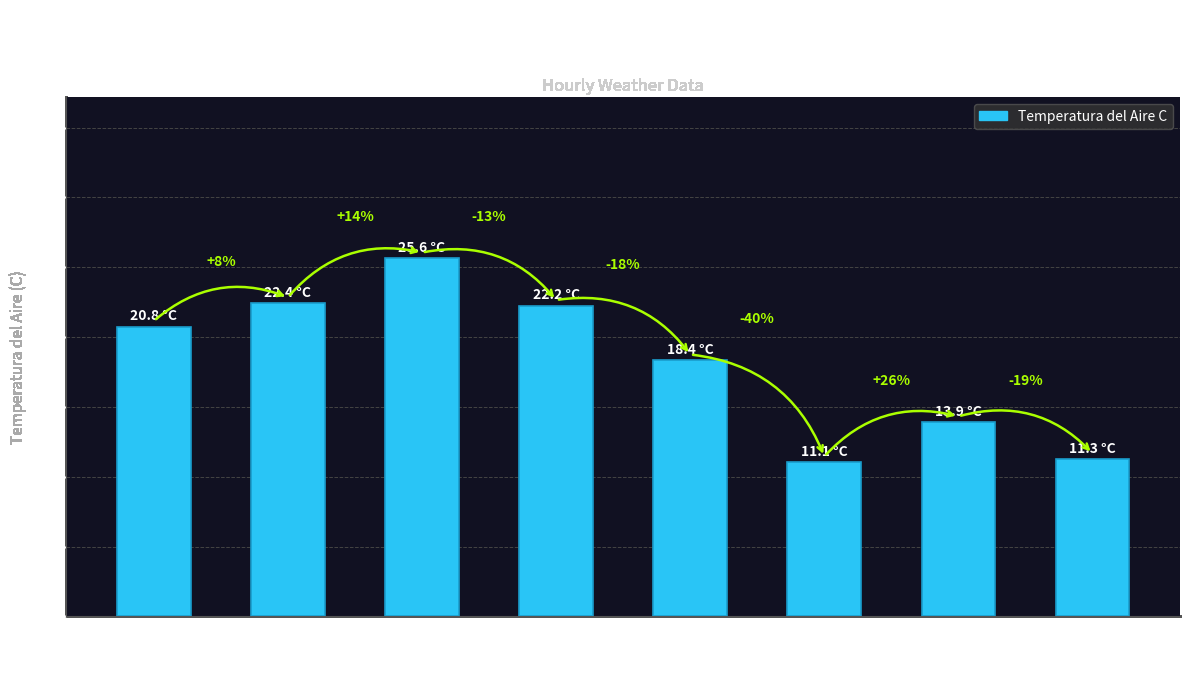

Does the chart contain stacked bars?

No